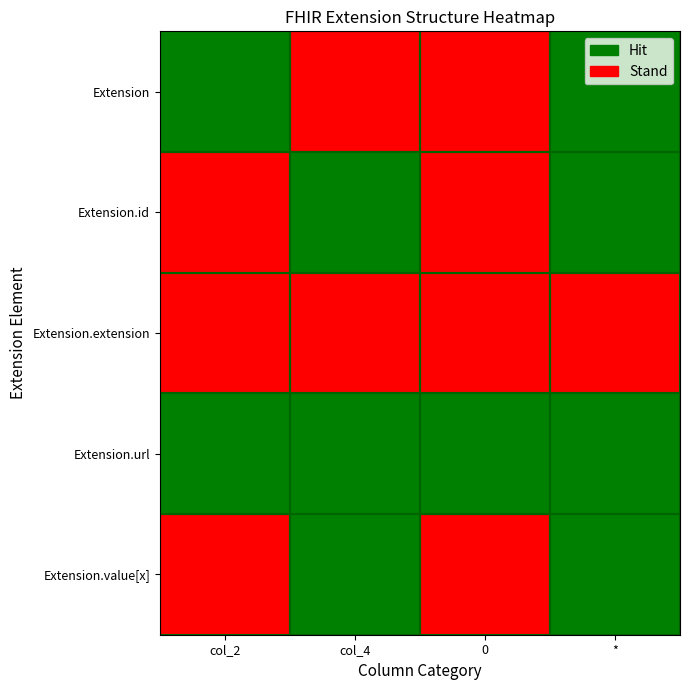

Reading left to right, what are all the values shown in this chart?

Extension: col_2=1	col_4=0	0=0	*=1
Extension.id: col_2=0	col_4=1	0=0	*=1
Extension.extension: col_2=0	col_4=0	0=0	*=0
Extension.url: col_2=1	col_4=1	0=1	*=1
Extension.value[x]: col_2=0	col_4=1	0=0	*=1